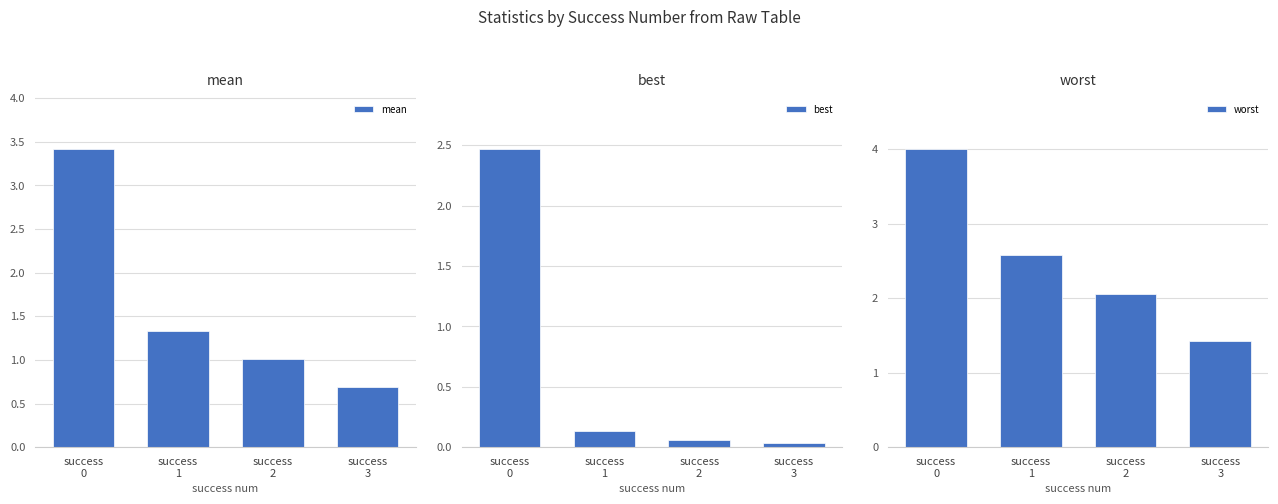

What is the value of the worst bar at the 2nd from the left?

2.6